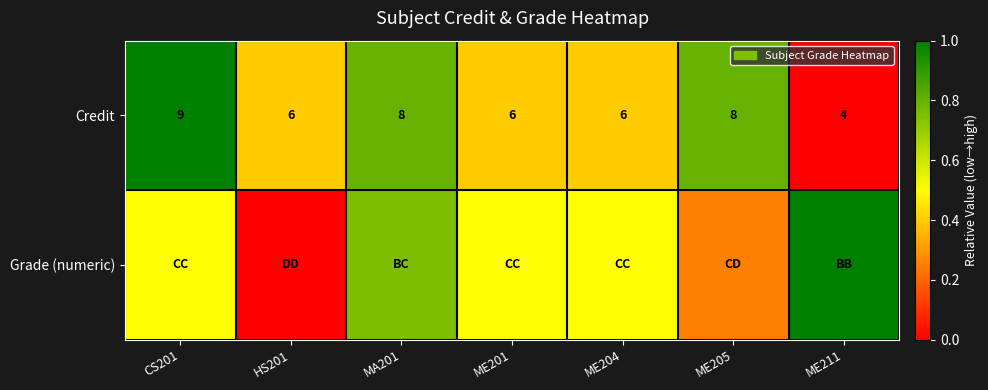

Is the value of Credit at MA201 greater than the value of Grade (numeric) at ME204?

Yes